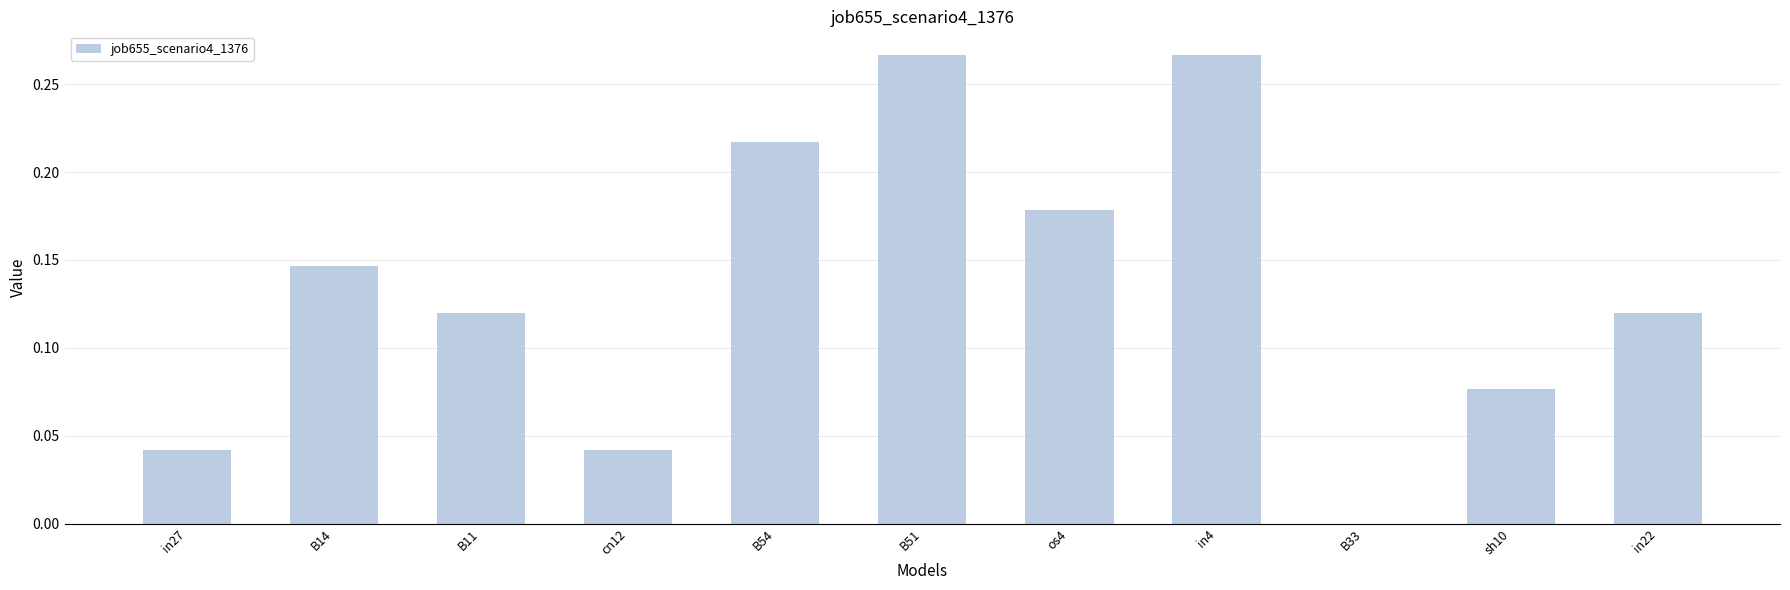

Count the number of categories in the chart.

11